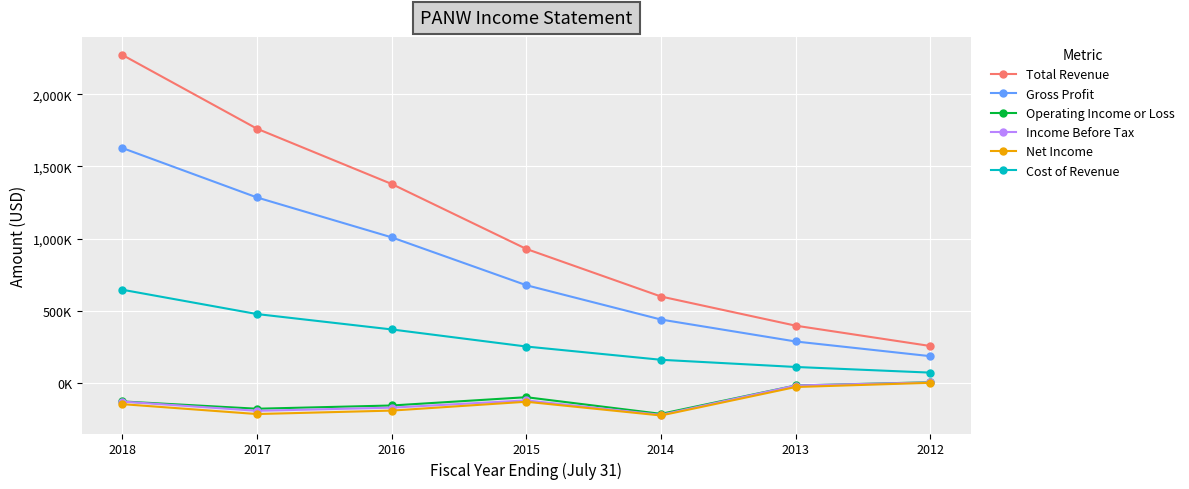

Which series has the widest spread of values?

Total Revenue